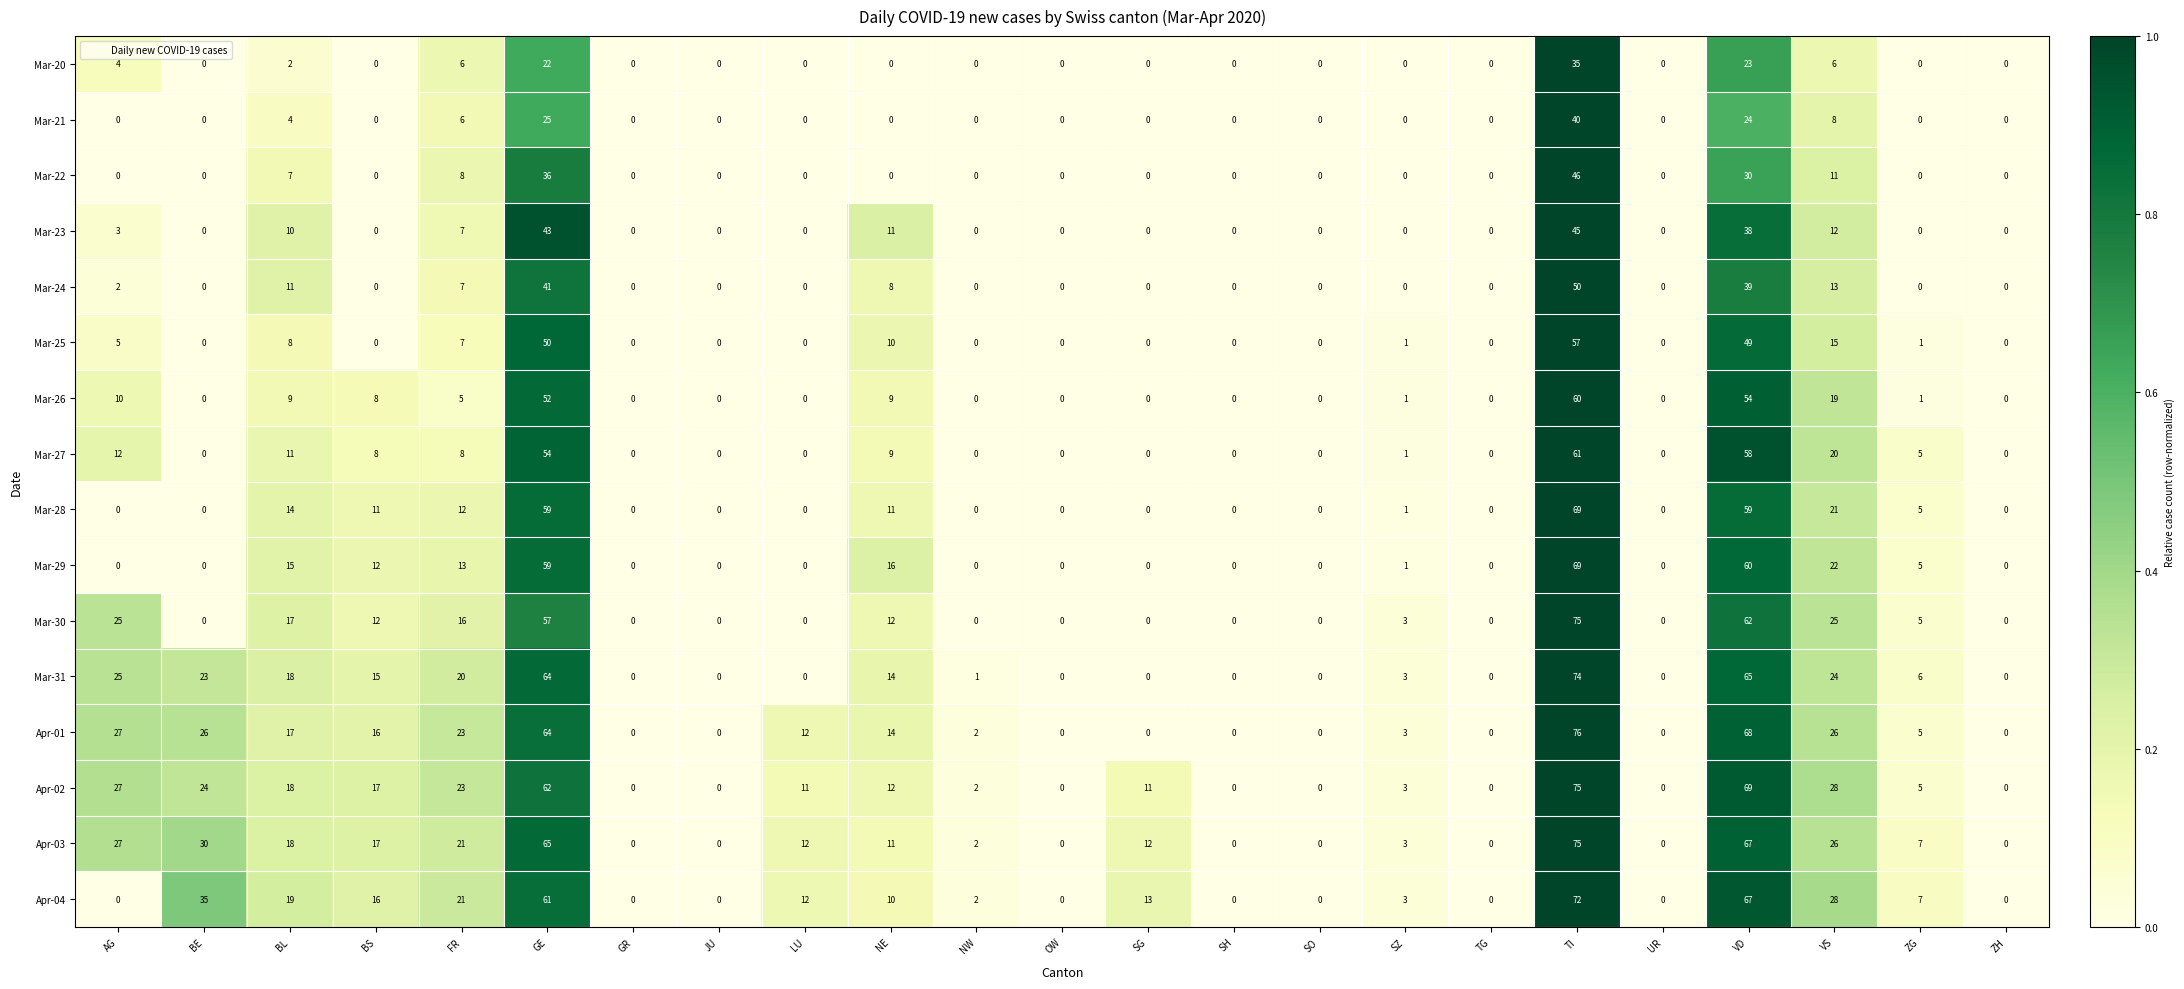

True or false: Apr-03 has a value of 43 at AG.

False